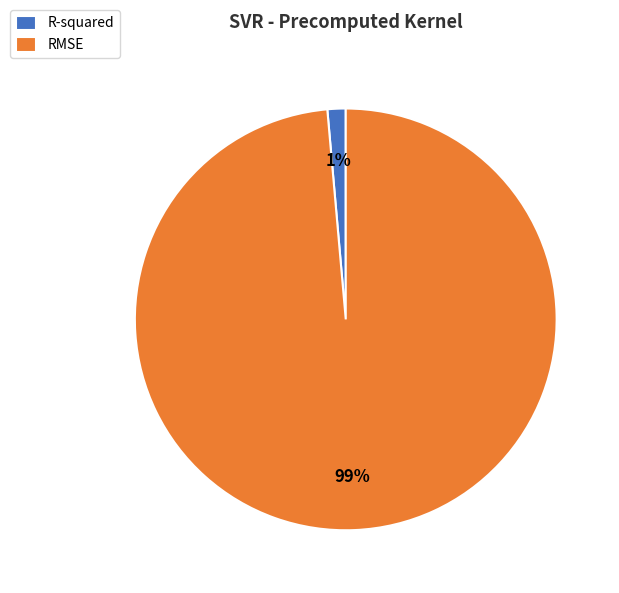

What is the largest slice in the pie chart?

RMSE